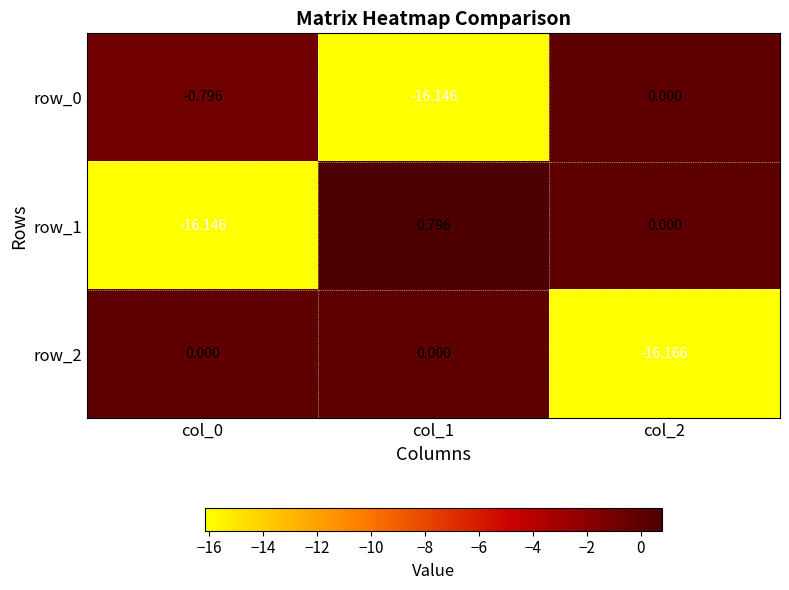

Which series changed the most between col_1 and col_2?

row_2